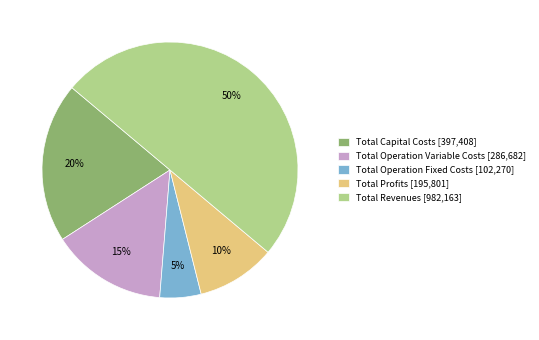

Combined, do Total Profits and Total Revenues account for over 50%?

Yes